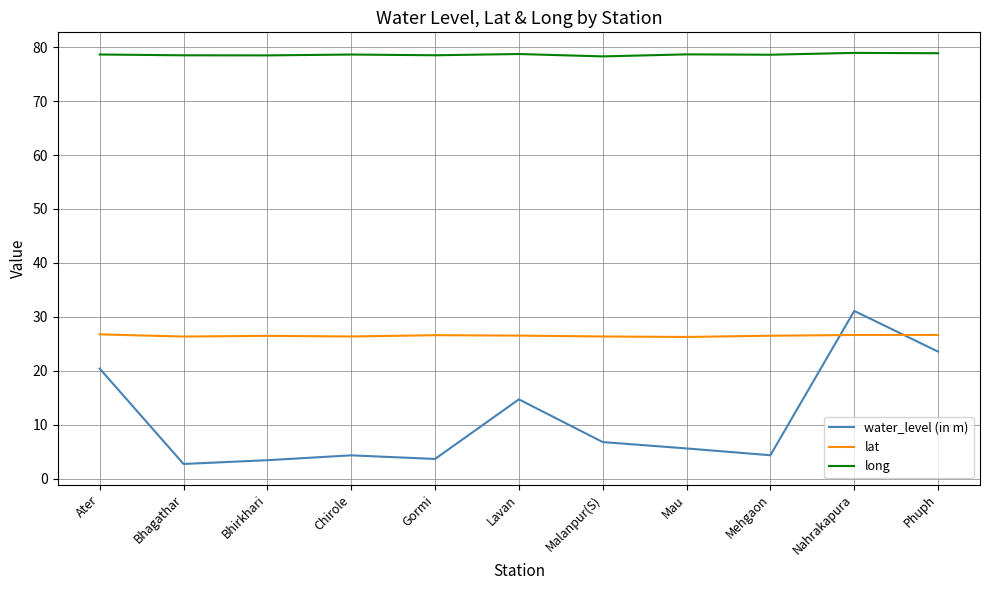

What is the maximum value shown in the chart?

78.9